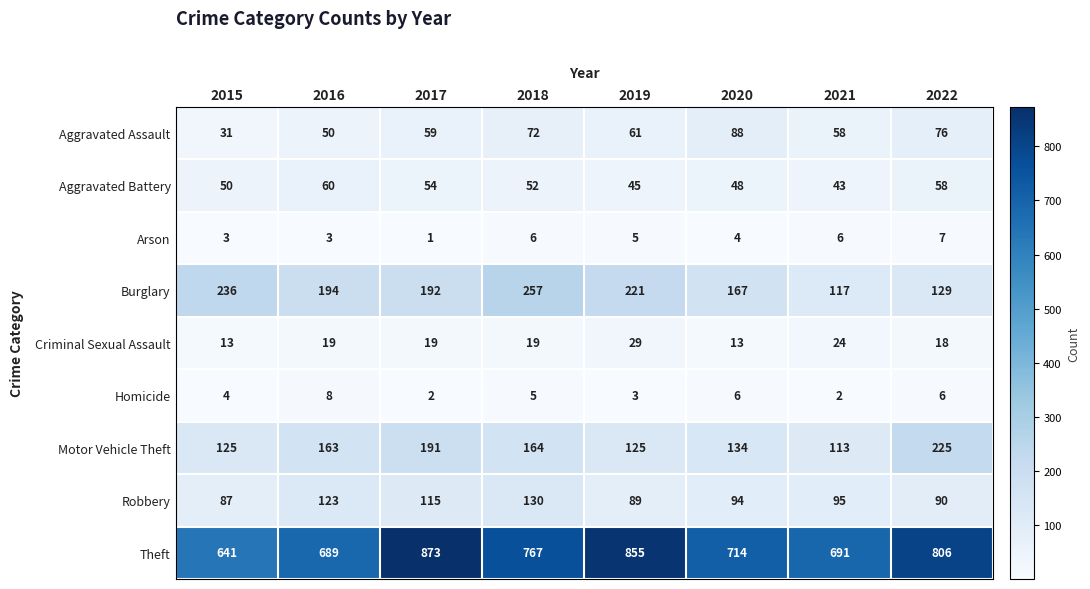

At how many categories does at least one series exceed 650?

7